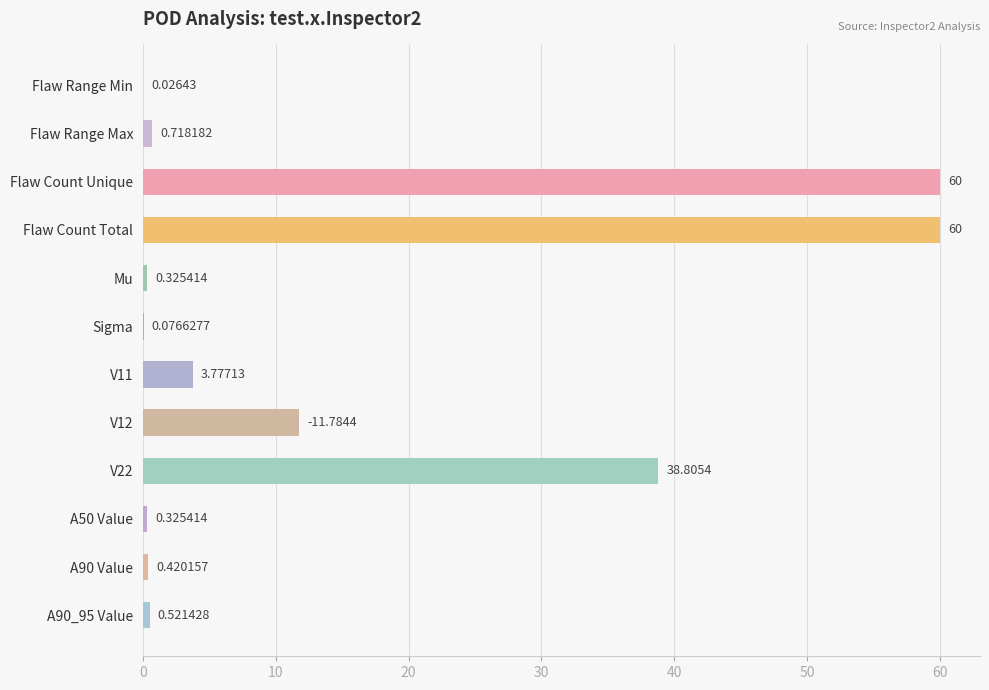

What is the sum of all values?

176.8